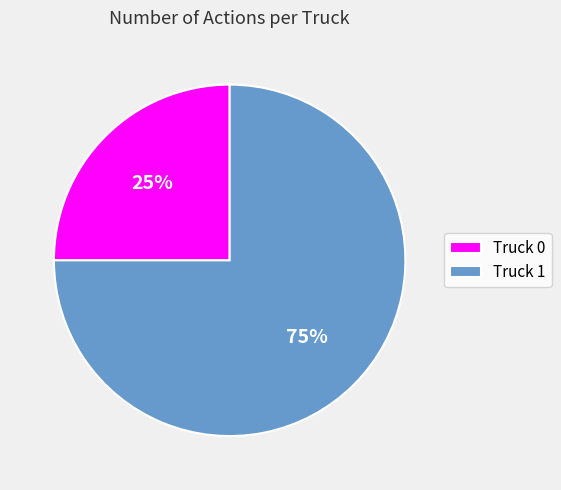

Is the sum of Truck 0 and Truck 1 greater than half?

Yes